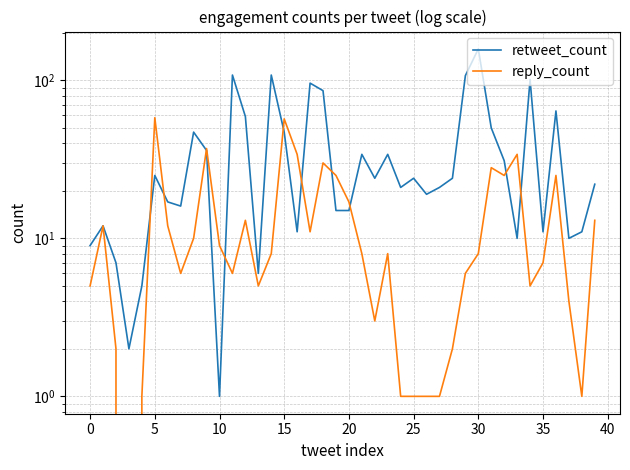

How many data points in reply_count are less than 8?

18